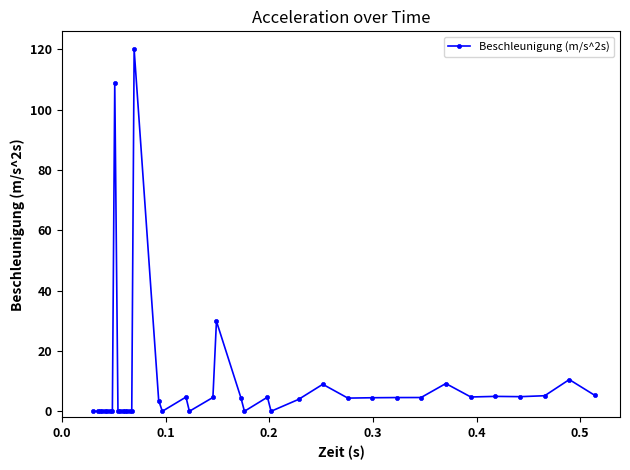

What is the sum of all values?

356.1